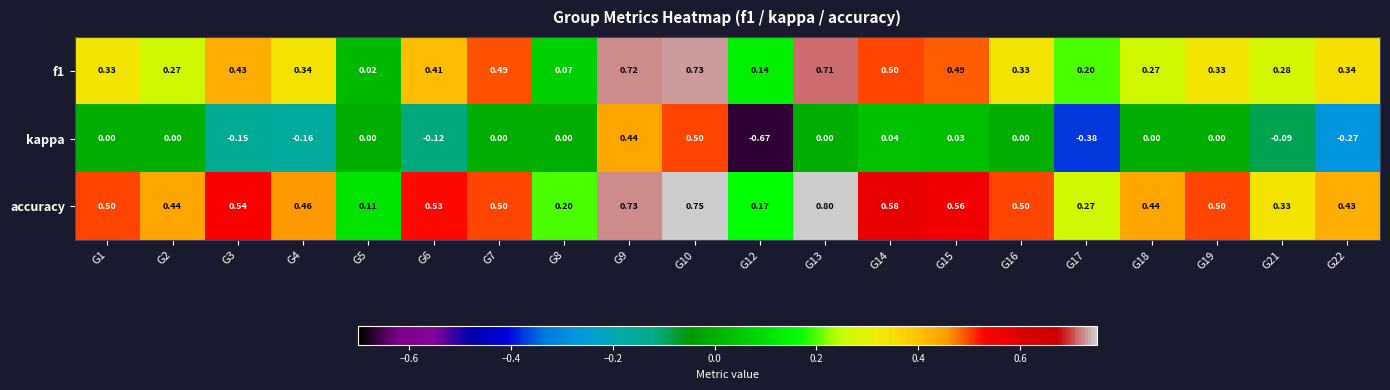

Which series has the largest total across all categories?

accuracy